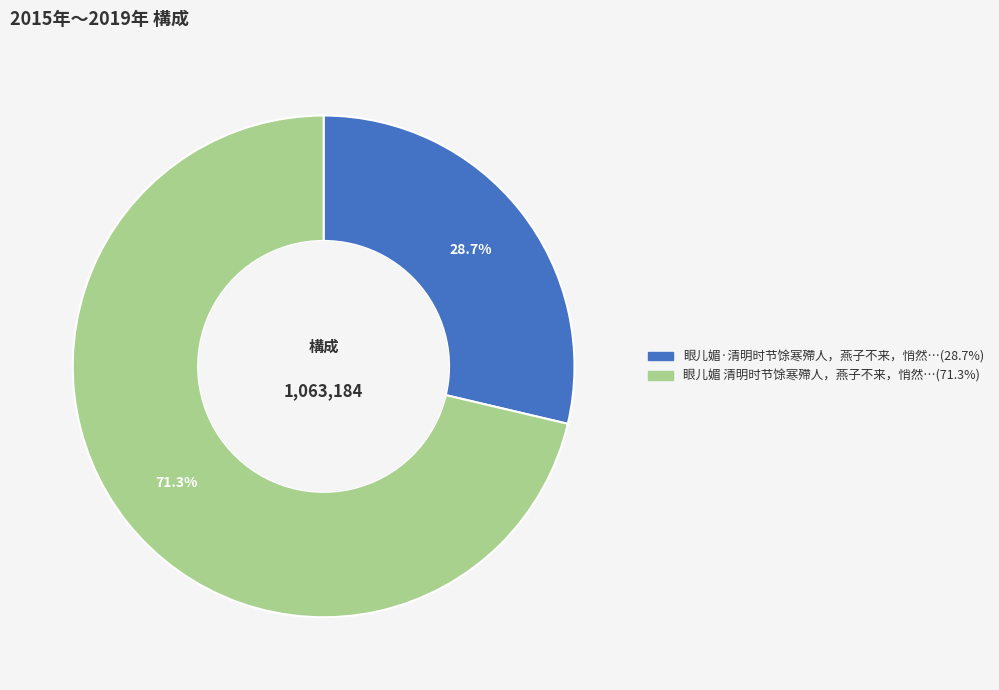

How many segments does this pie chart have?

2